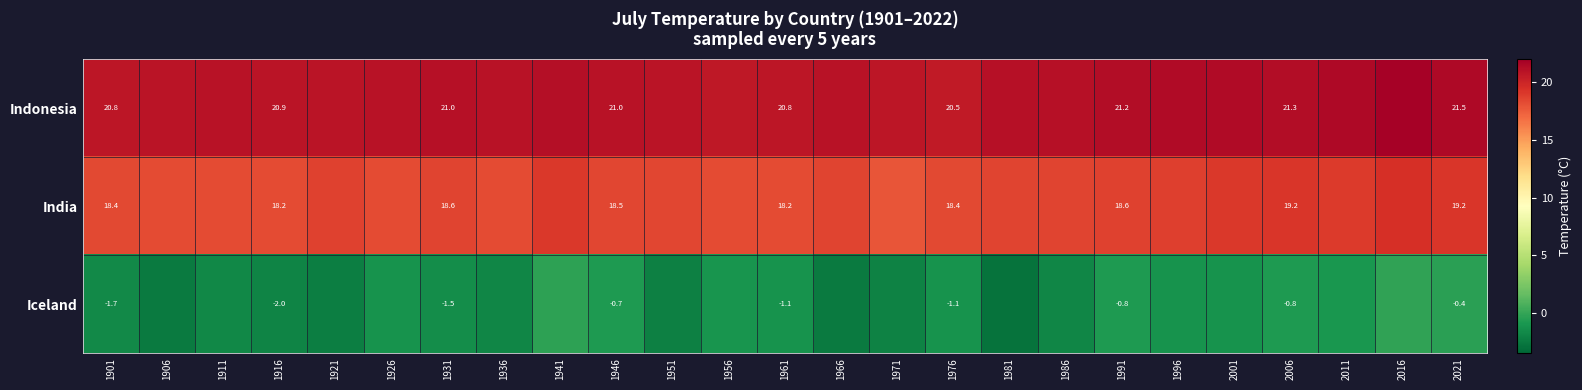

Rank the series at 1931 from lowest to highest value.

Iceland, India, Indonesia